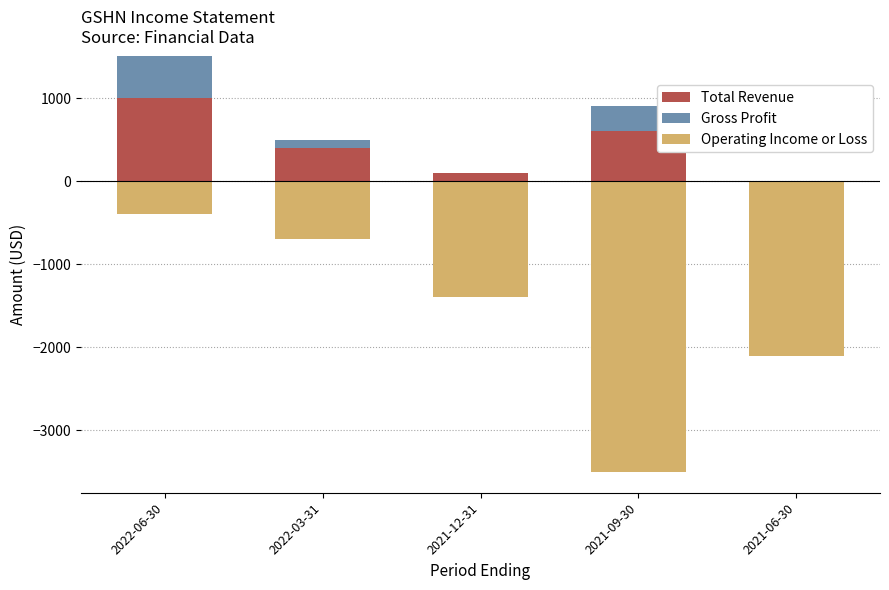

What is the sum of the Total Revenue values at 2022-03-31 and 2021-06-30?

400